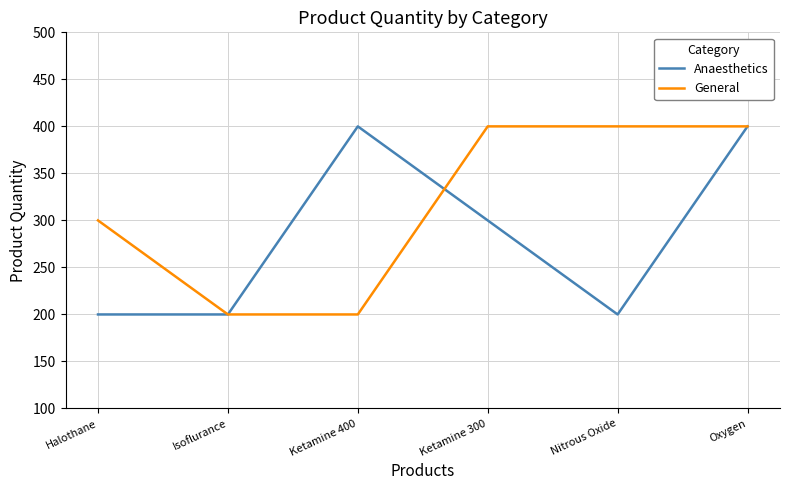

What is the minimum value for General?

200